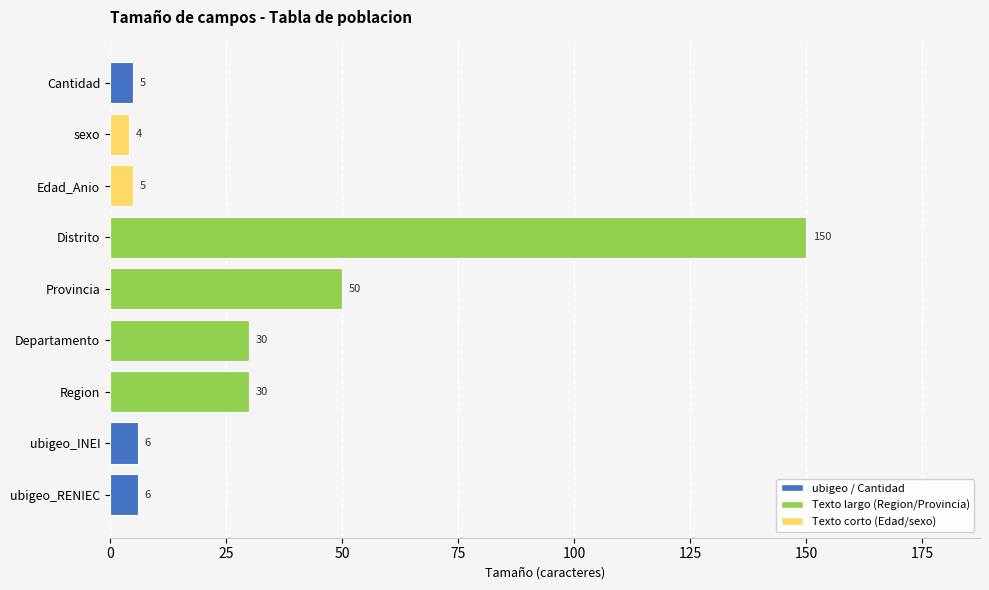

Which has a higher value, Edad_Anio or ubigeo_RENIEC?

ubigeo_RENIEC